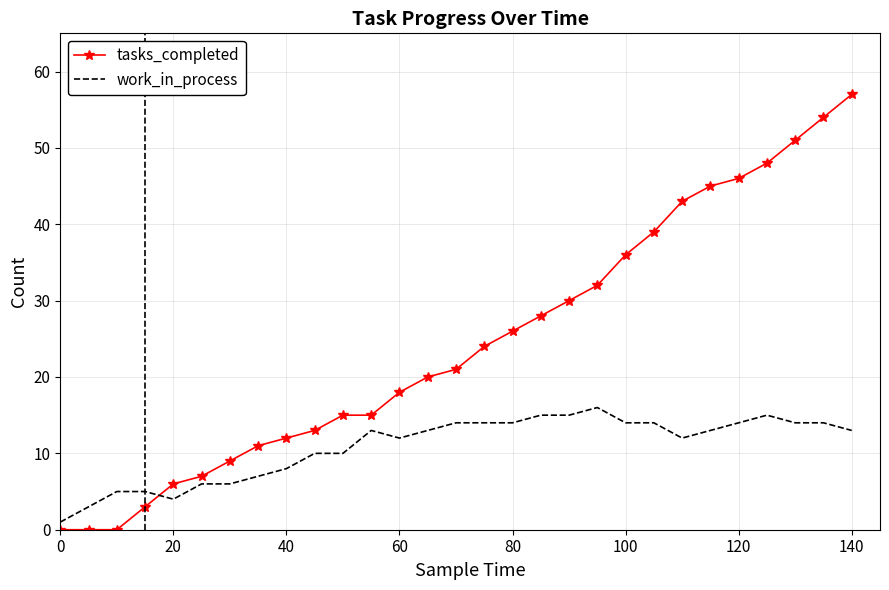

What is the difference between the maximum and minimum values in the tasks_completed series?

57